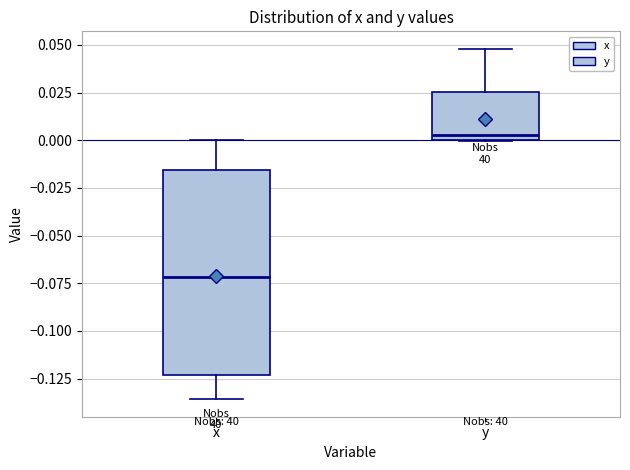

Where is the lower edge of the box for y on the y-axis? The values are not printed on the chart, so give them approximately, as read against the axis.

0.000